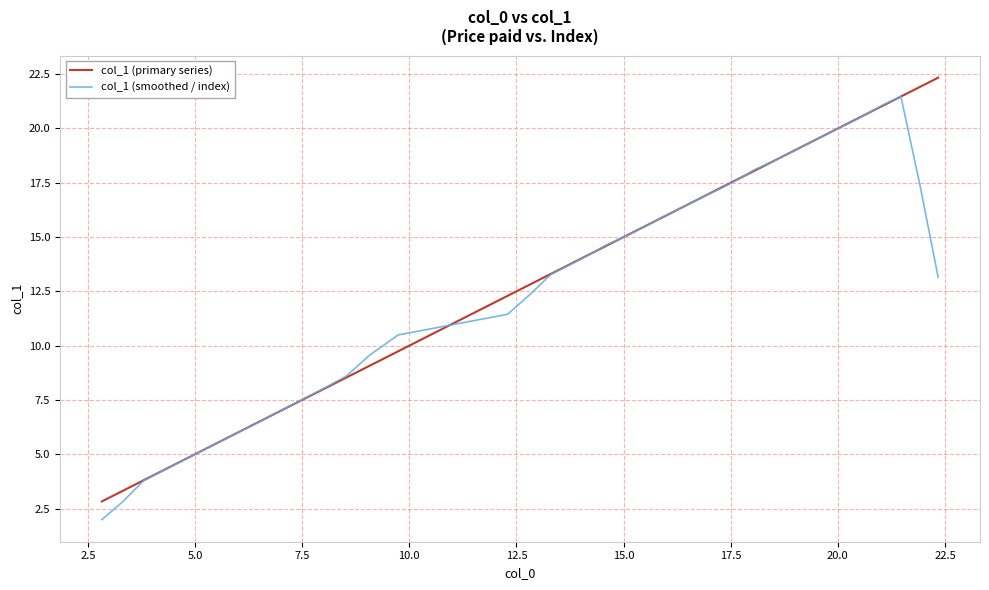

Which series has the largest total across all categories?

col_1 (primary series)